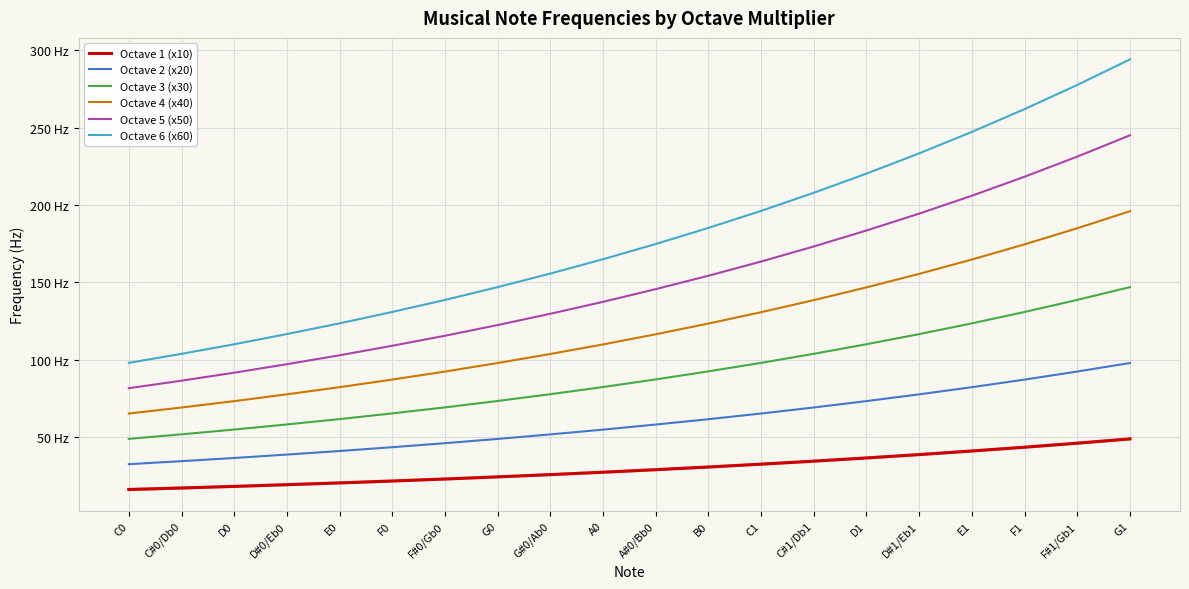

Is this an area chart (filled region under the line)?

No